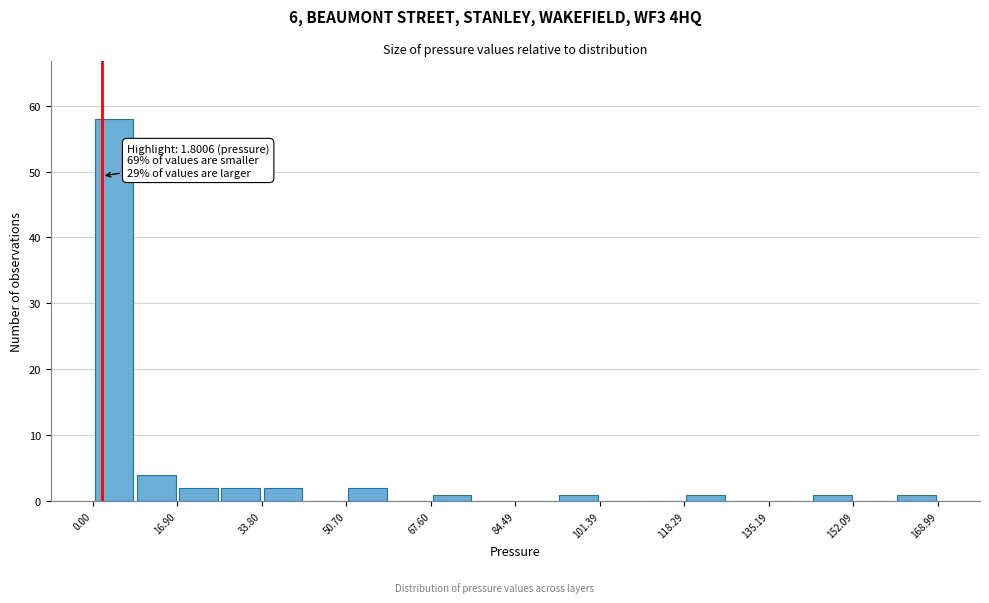

Which range on the x-axis has the tallest bar?

0 to 8